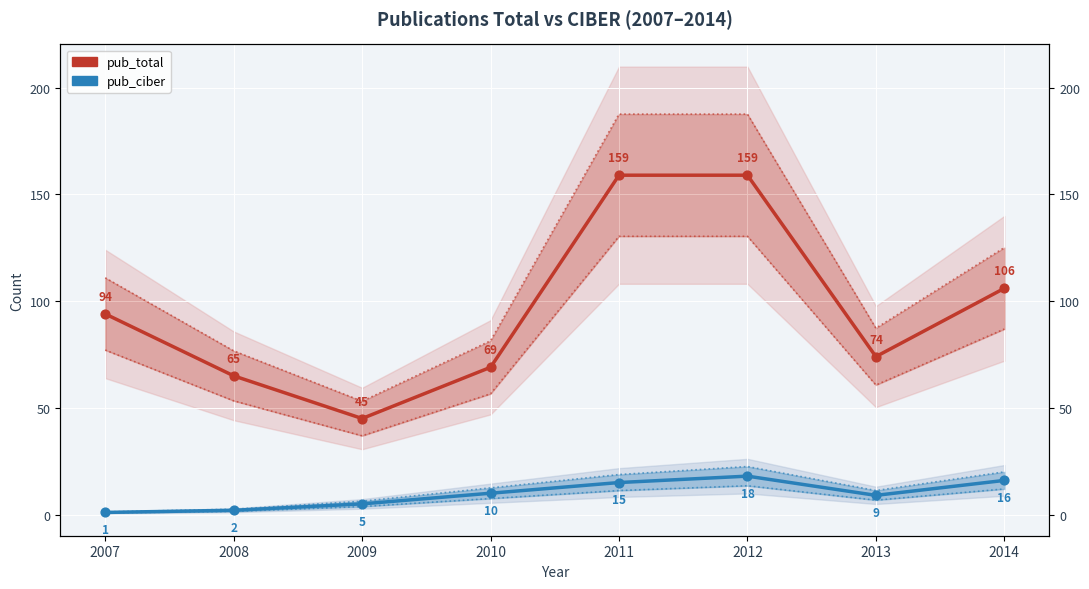

Which series has the largest total across all categories?

pub_total